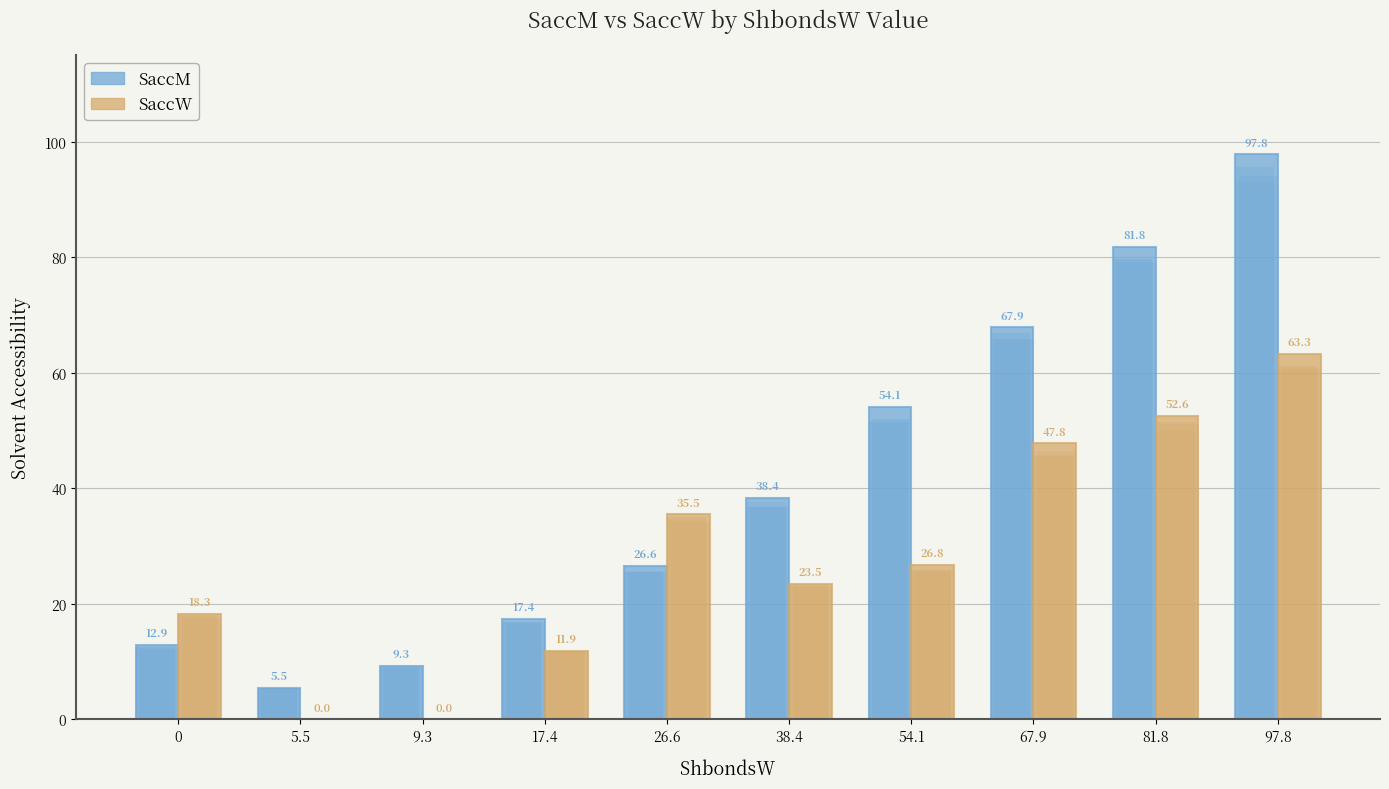

What is the average value of the SaccM series?

41.2